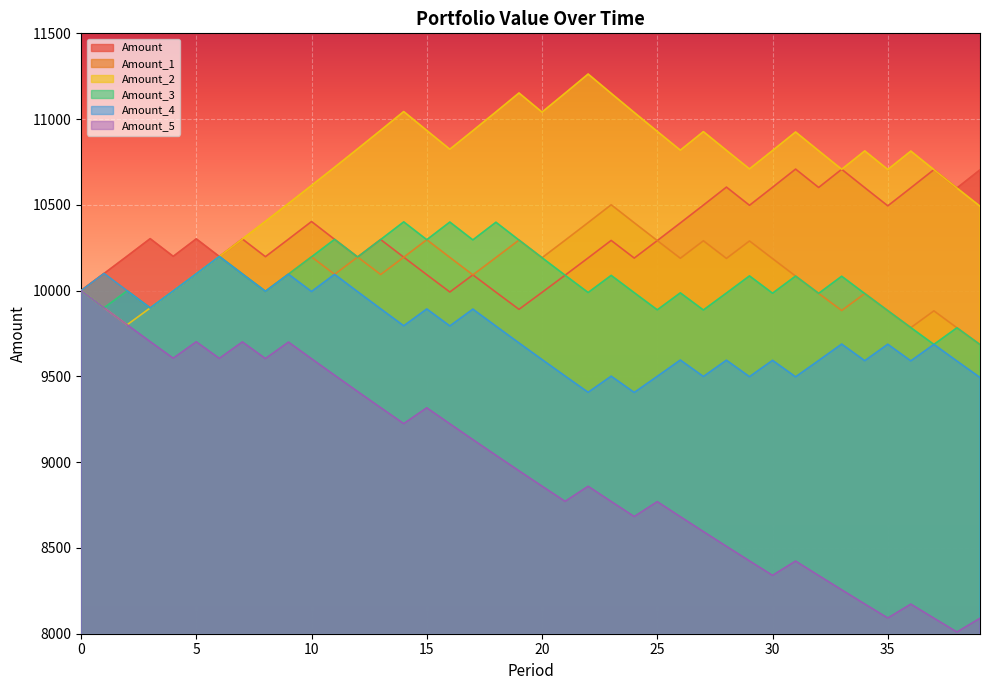

Reading left to right, extract all data points from this chart.

Amount: 10000.0	10100.0	10201.0	10303.0	10200.0	10302.0	10199.0	10300.9	10197.9	10299.9	10402.9	10298.9	10195.9	10297.9	10194.9	10092.9	9992.0	10091.9	9991.0	9891.1	9990.0	10089.9	10190.8	10292.7	10189.8	10291.7	10394.6	10498.5	10603.5	10497.5	10602.5	10708.5	10601.4	10707.4	10600.3	10494.3	10599.3	10705.3	10598.2	10704.2
Amount_1: 10000.0	10100.0	9999.0	9899.0	9998.0	10098.0	10199.0	10097.0	9996.0	10096.0	10196.9	10095.0	10195.9	10093.9	10194.9	10296.8	10193.9	10091.9	10192.8	10294.8	10191.8	10293.7	10396.7	10500.6	10395.6	10291.7	10188.8	10290.7	10187.7	10289.6	10186.7	10084.9	9984.0	9884.2	9983.0	9883.2	9784.4	9882.2	9783.4	9685.5
Amount_2: 10000.0	9900.0	9801.0	9899.0	9998.0	10098.0	10199.0	10300.9	10404.0	10508.0	10613.1	10719.2	10826.4	10934.7	11044.0	10933.6	10824.2	10932.5	11041.8	11152.2	11040.7	11151.1	11262.6	11150.0	11038.5	10928.1	10818.8	10927.0	10817.7	10709.6	10816.7	10924.8	10815.6	10707.4	10814.5	10706.4	10813.4	10705.3	10598.2	10492.2
Amount_3: 10000.0	9900.0	9999.0	9899.0	9998.0	10098.0	10199.0	10097.0	9996.0	10096.0	10196.9	10298.9	10195.9	10297.9	10400.8	10296.8	10399.8	10295.8	10398.8	10294.8	10191.8	10089.9	9989.0	10088.9	9988.0	9888.1	9987.0	9887.1	9986.0	10085.9	9985.0	10084.9	9984.0	10083.9	9983.0	9883.2	9784.4	9686.5	9783.4	9685.5
Amount_4: 10000.0	10100.0	9999.0	9899.0	9998.0	10098.0	10199.0	10097.0	9996.0	10096.0	9995.0	10095.0	9994.0	9894.1	9795.1	9893.1	9794.1	9892.1	9793.2	9695.2	9598.3	9502.3	9407.3	9501.3	9406.3	9500.4	9595.4	9499.4	9594.4	9498.5	9593.5	9497.5	9592.5	9688.4	9591.6	9687.5	9590.6	9686.5	9589.6	9493.7
Amount_5: 10000.0	9900.0	9801.0	9703.0	9606.0	9702.0	9605.0	9701.0	9604.0	9700.1	9603.1	9507.0	9412.0	9317.9	9224.7	9316.9	9223.8	9131.5	9040.2	8949.8	8860.3	8771.7	8859.4	8770.8	8683.1	8769.9	8682.2	8595.4	8509.5	8424.4	8340.1	8423.5	8339.3	8255.9	8173.3	8091.6	8172.5	8090.8	8009.9	8090.0